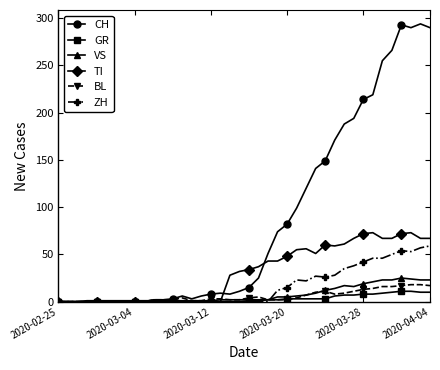

At how many categories does at least one series exceed 242?

6